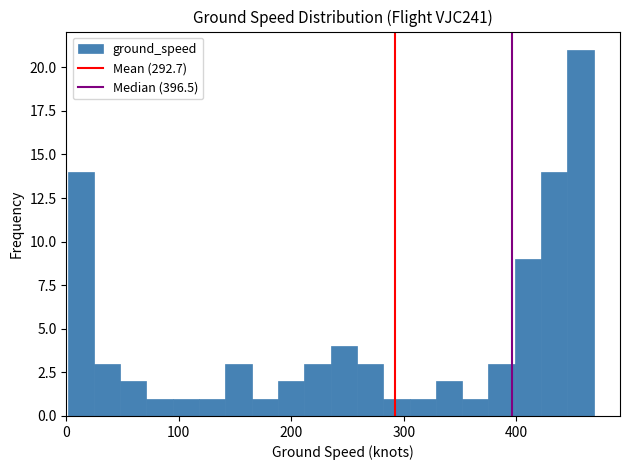

Around what value on the x-axis is the tallest bar? Give the approximate position of its centre, as read against the axis.

460